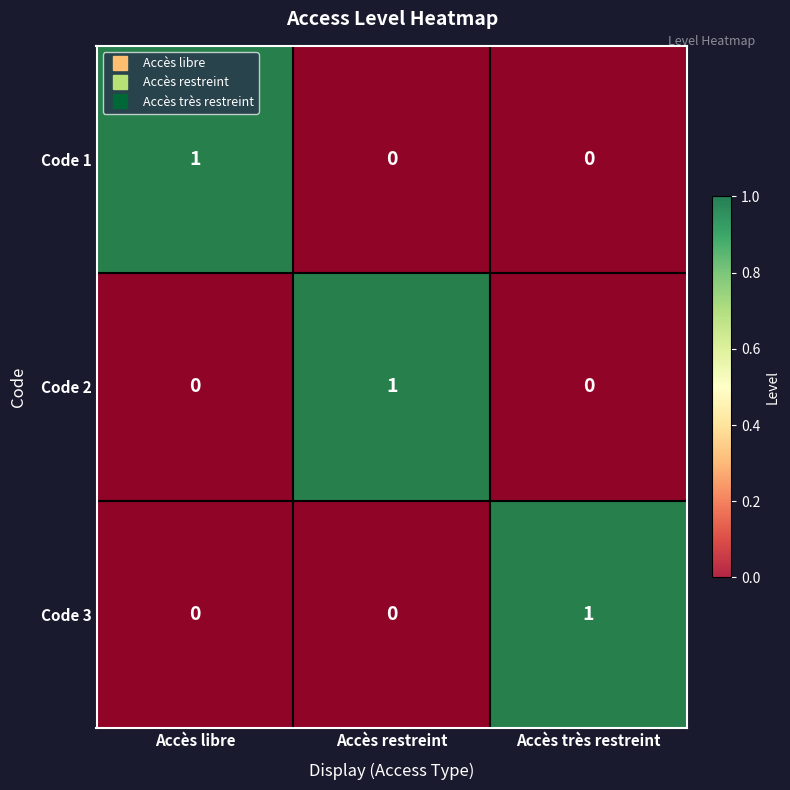

At which category is the sum across all series the highest?

Accès libre